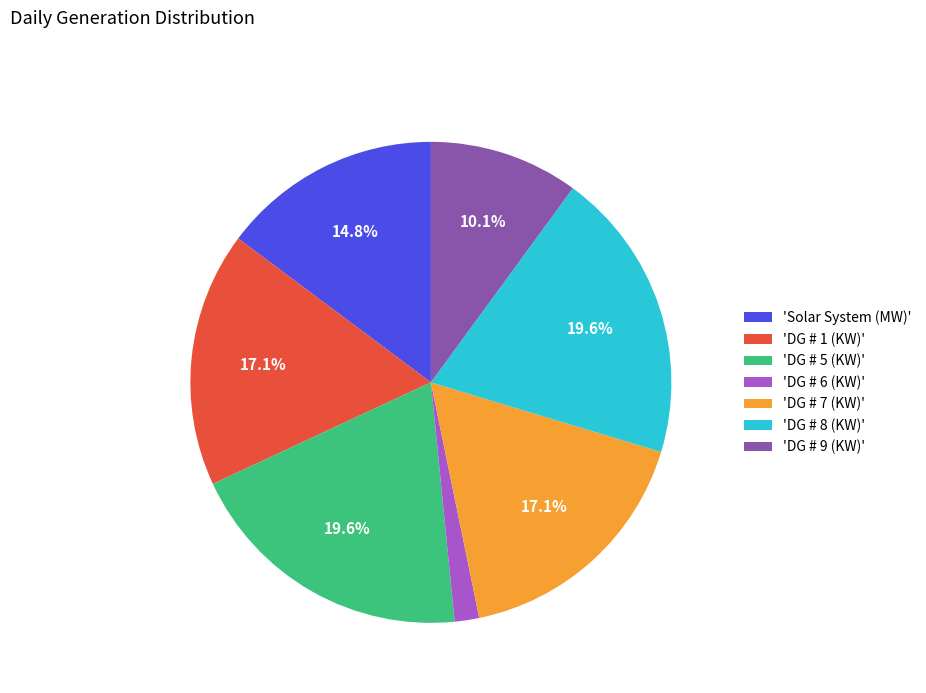

Is there a majority slice in this chart?

No